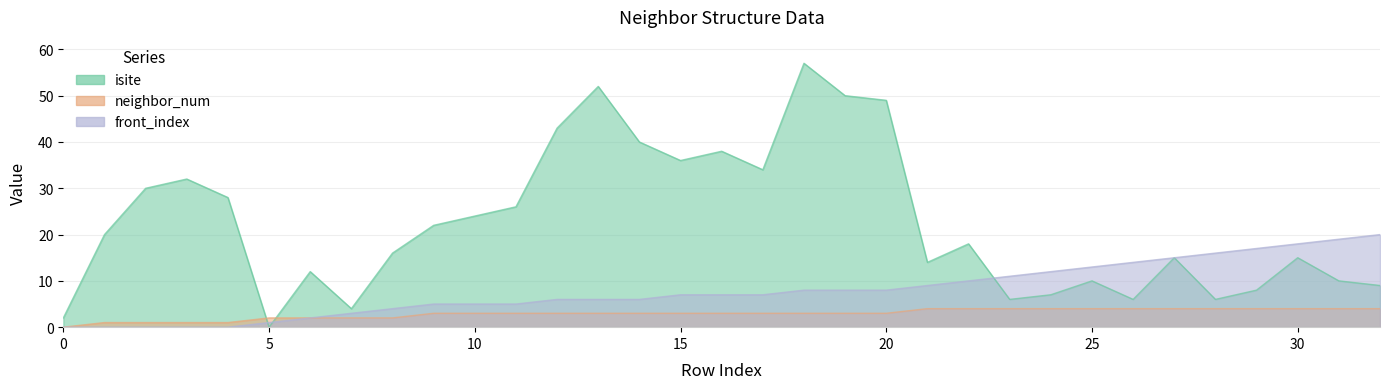

List the labels in order of neighbor_num value, smallest first.

0, 1, 2, 3, 4, 5, 6, 7, 8, 9, 10, 11, 12, 13, 14, 15, 16, 17, 18, 19, 20, 21, 22, 23, 24, 25, 26, 27, 28, 29, 30, 31, 32